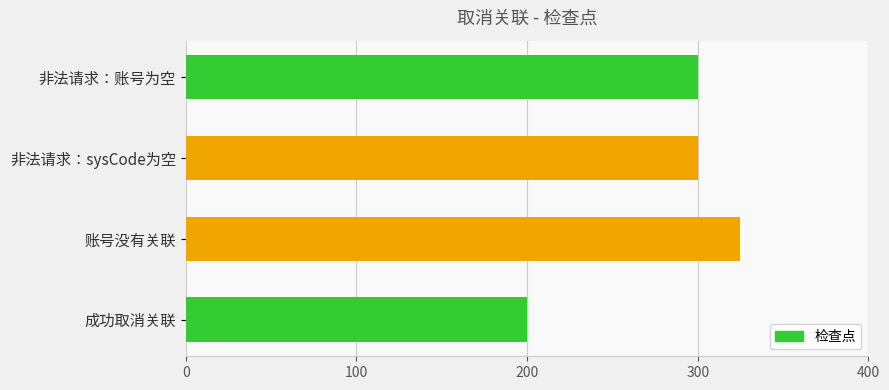

Is it true that the value at 非法请求：账号为空 is 63?

False